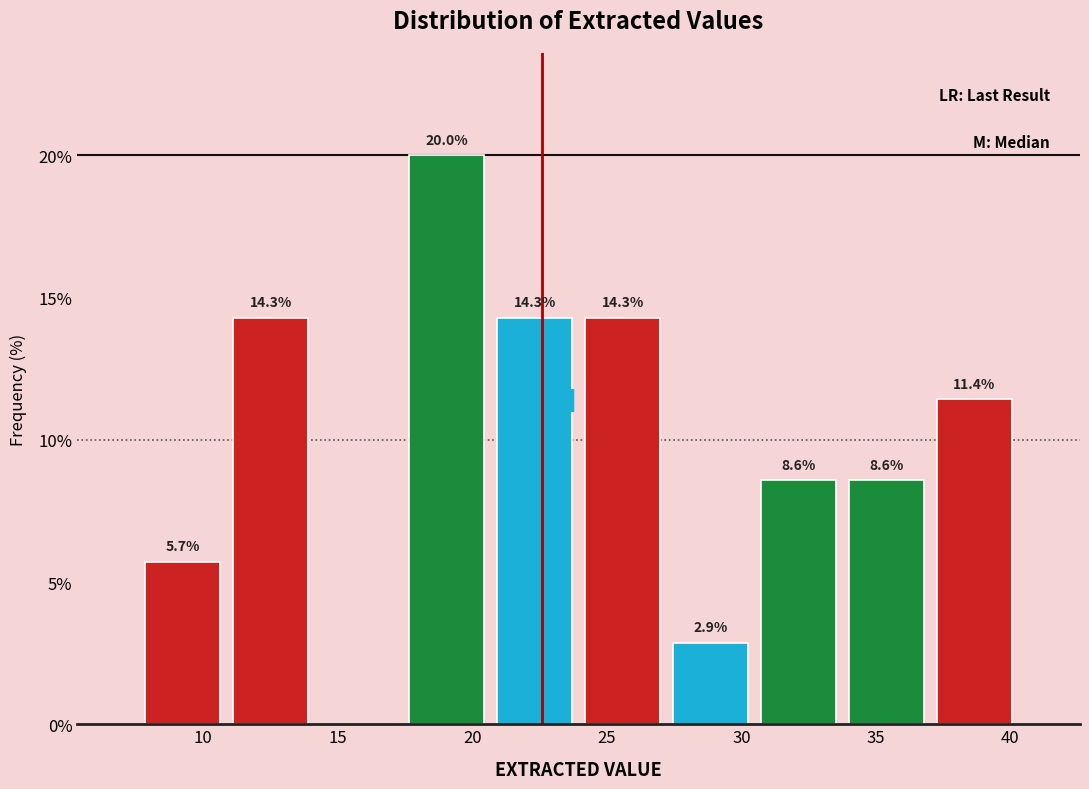

Over which range of the x-axis is the bar tallest?

17.5 to 20.5